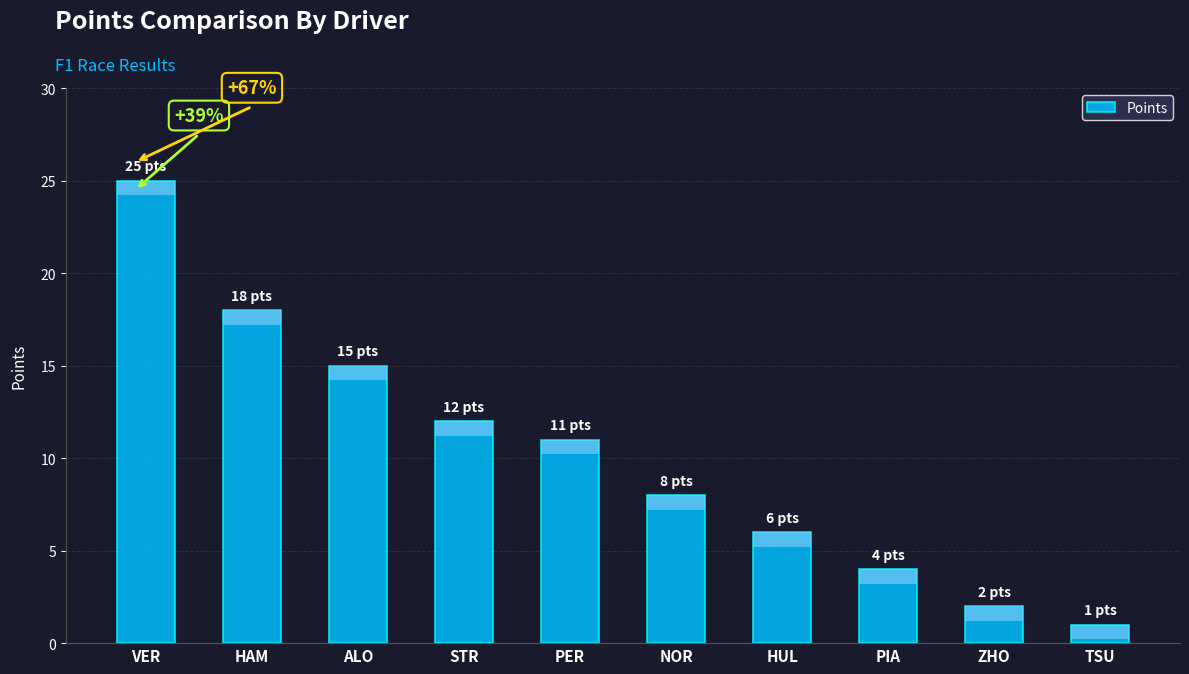

What is the change in value from PER to PIA?

-7